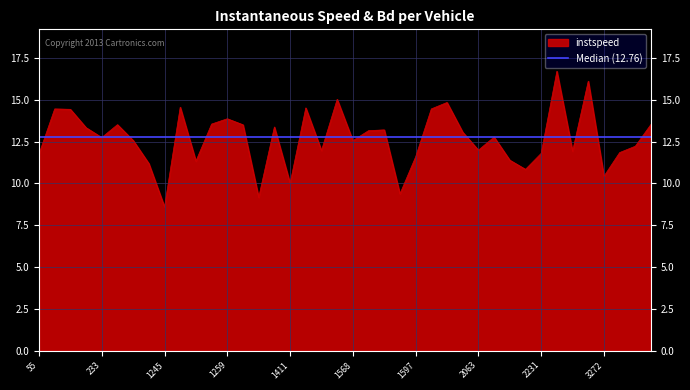

Reading right to left, what are all the values shown in this chart?

3562.0=13.5	3403.0=12.2	3395.0=11.8	3272.0=10.4	3252.0=16.1	3236.0=11.9	3235.0=16.7	2231.0=11.8	2225.0=10.8	2208.0=11.4	2069.0=12.8	2063.0=12.0	2060.0=13.1	2049.0=14.8	1602.0=14.5	1597.0=11.6	1583.0=9.4	1580.0=13.2	1578.0=13.2	1568.0=12.6	1567.0=15.0	1434.0=12.0	1416.0=14.5	1411.0=10.0	1410.0=13.4	1408.0=9.2	1398.0=13.5	1259.0=13.9	1249.0=13.5	1248.0=11.3	1247.0=14.6	1245.0=8.6	1242.0=11.2	243.0=12.6	236.0=13.5	233.0=12.7	231.0=13.3	62.0=14.4	60.0=14.5	55.0=11.8